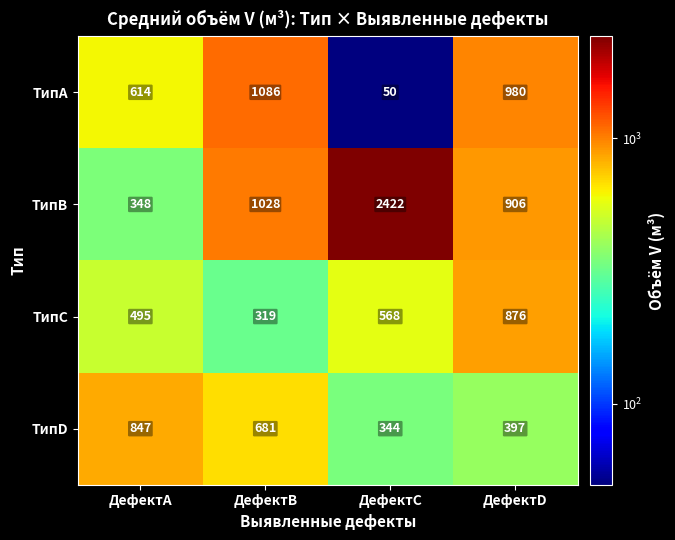

Which label corresponds to the smallest value in the chart?

ДефектC